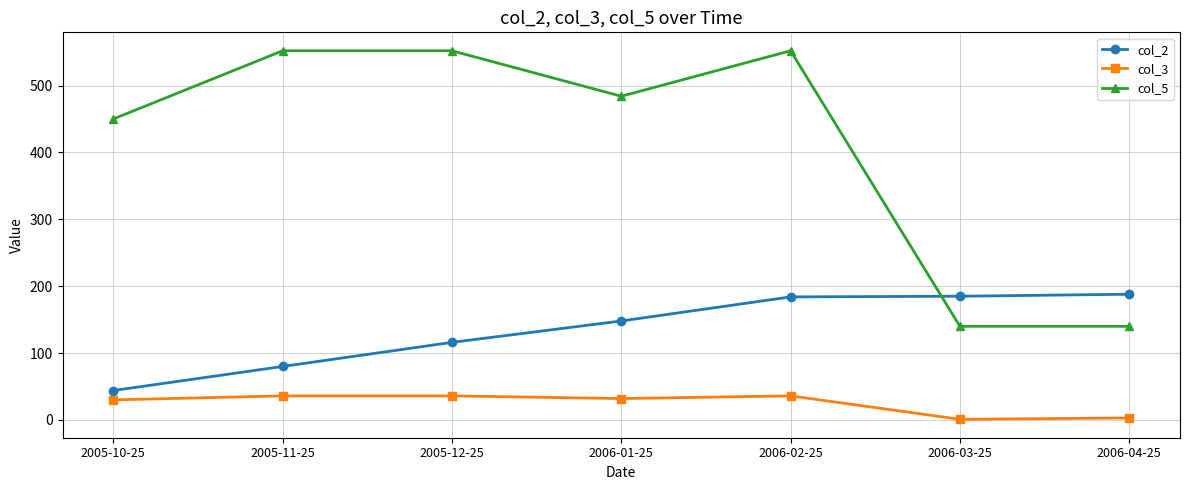

Is the value of col_2 at 2006-03-25 greater than the value of col_5 at 2005-11-25?

No